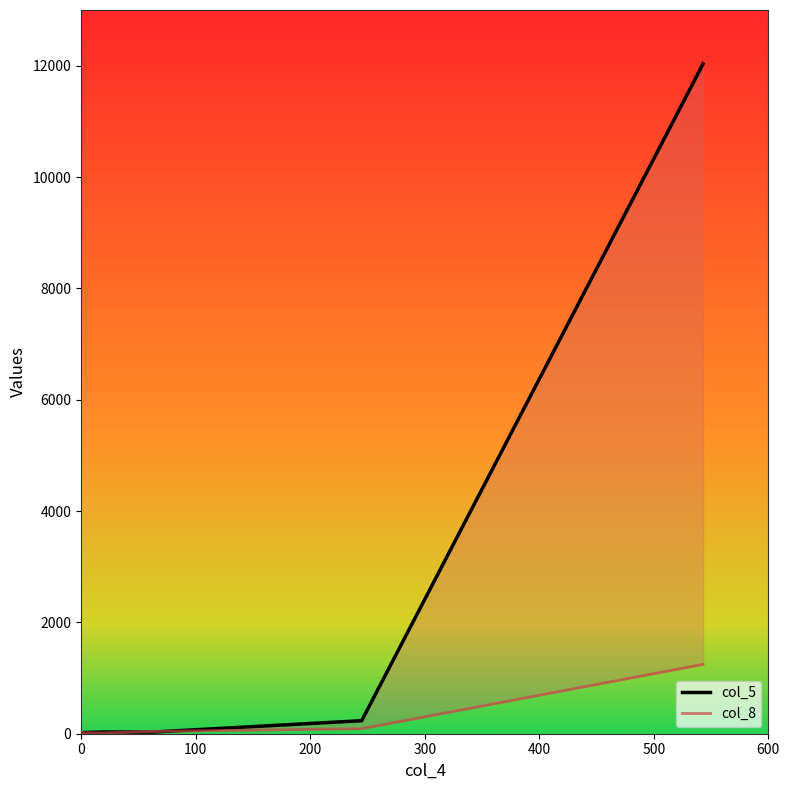

How many interior local peaks does the col_5 series have?

1